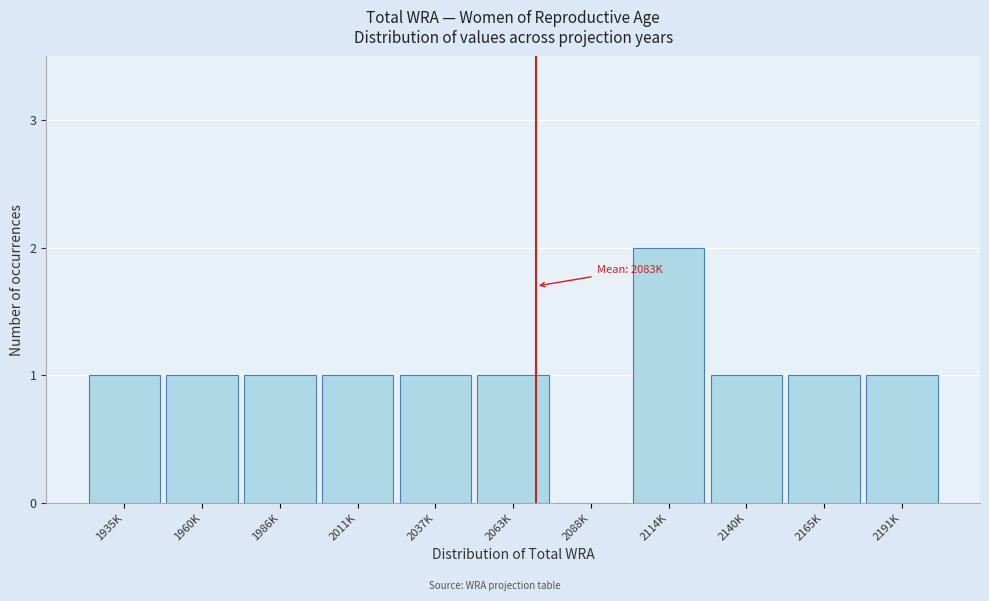

Reading right to left, list all the values displayed in this chart.

2191K=1	2165K=1	2140K=1	2114K=2	2088K=0	2063K=1	2037K=1	2011K=1	1986K=1	1960K=1	1935K=1